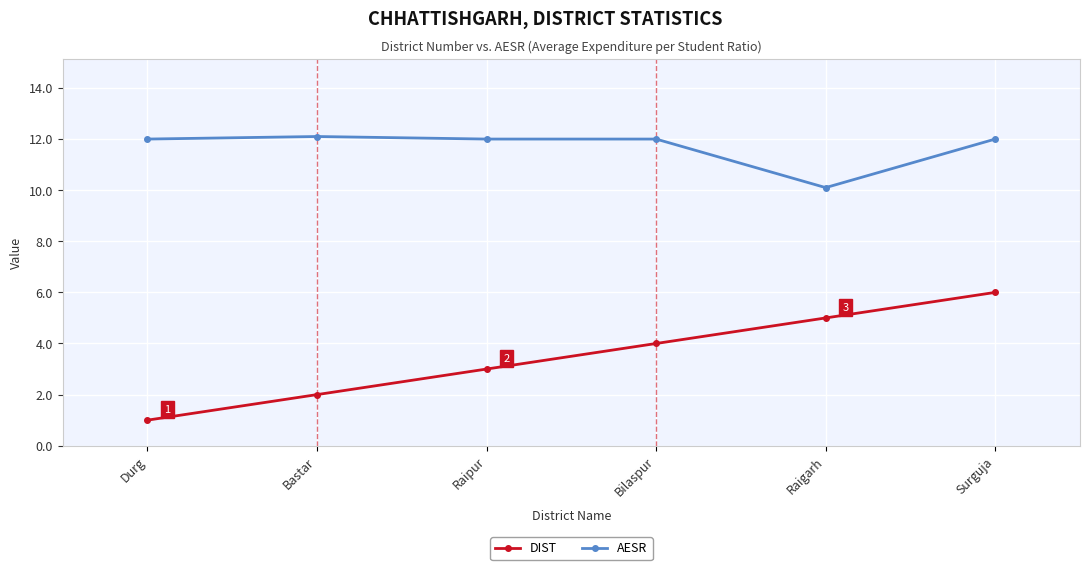

What is the total value across all series at Surguja?

18.0